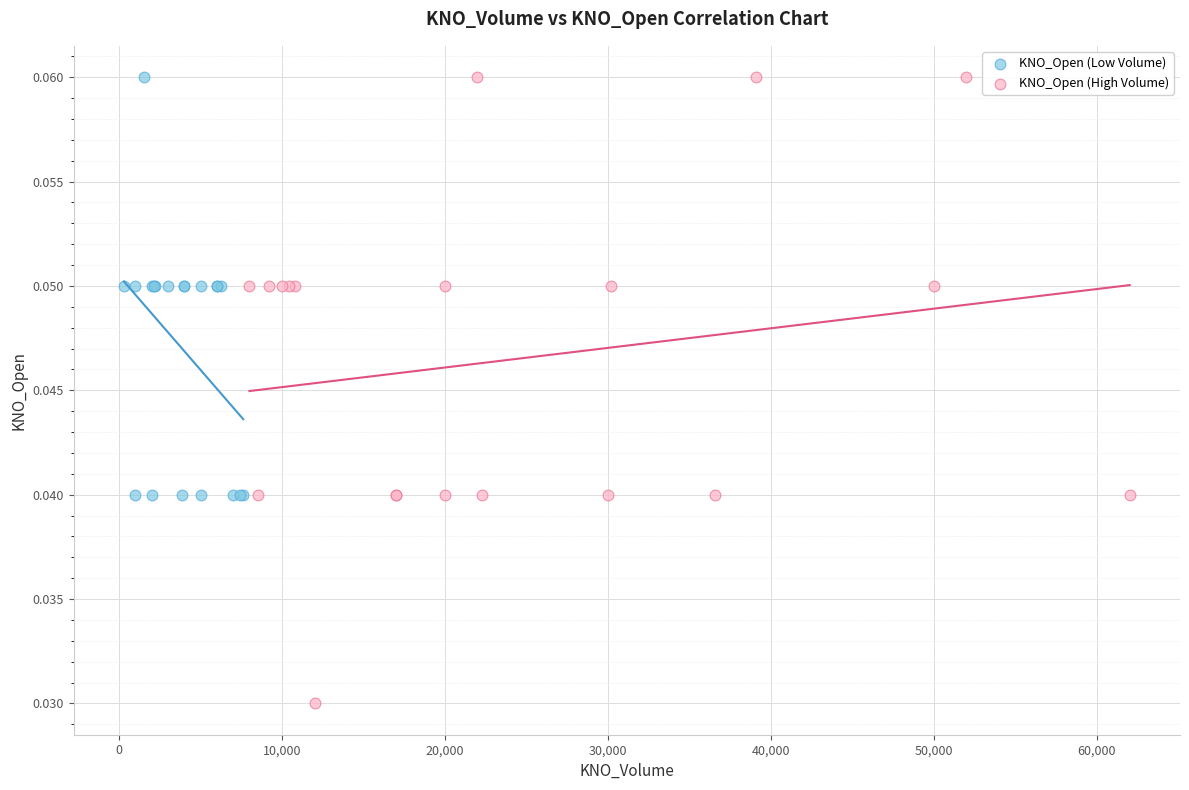

Which series contains the lowest Y value?

KNO_Open (High Volume)